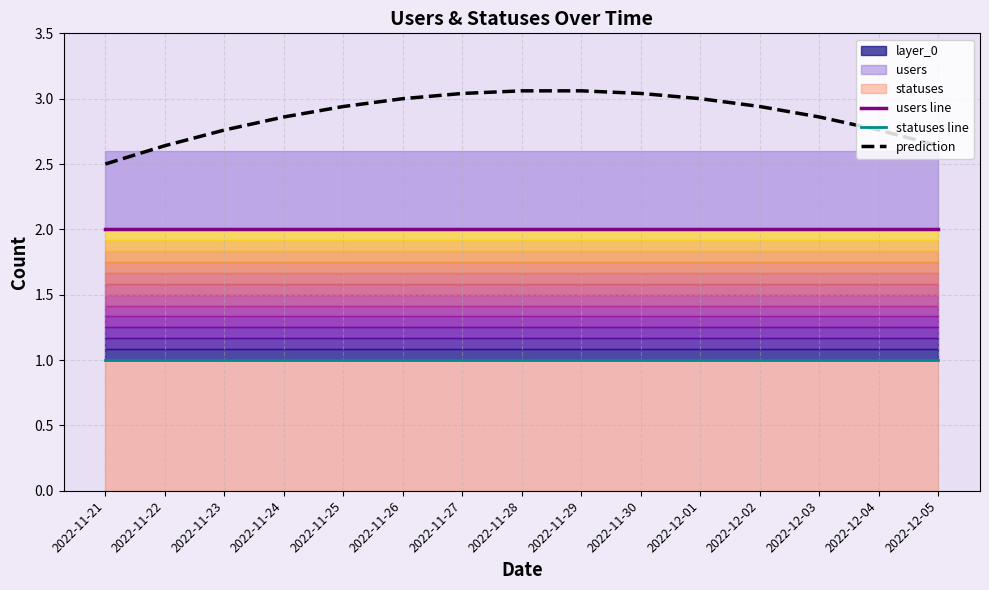

At which label is prediction closest to 2?

2022-11-21